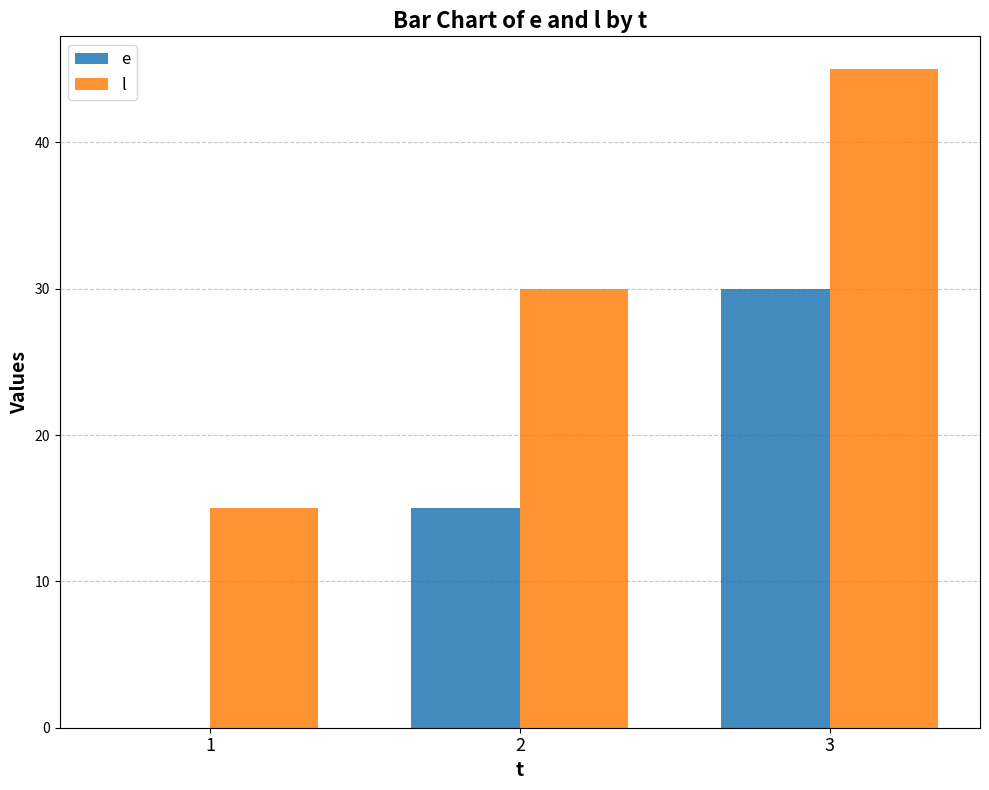

What is the maximum value shown in the chart?

45